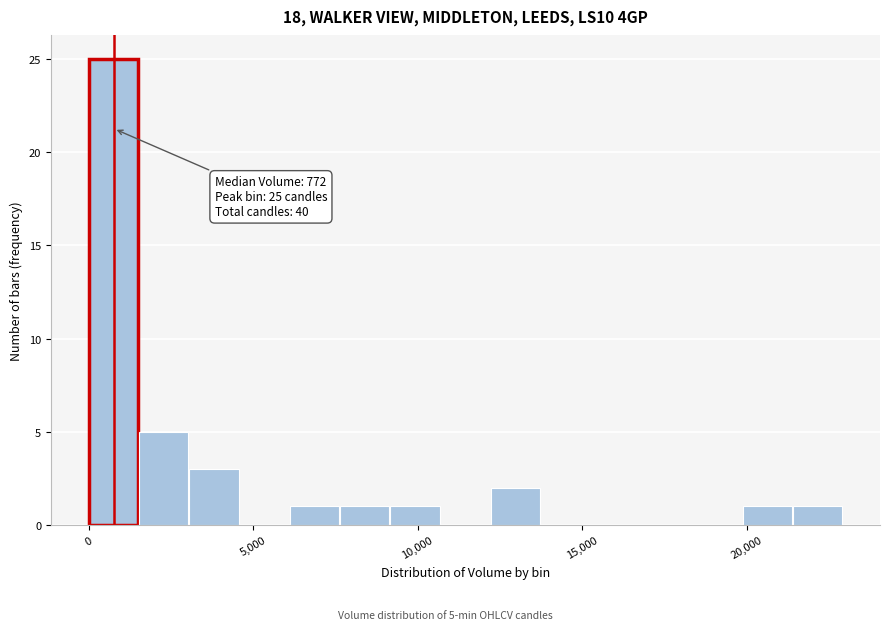

Around what value on the x-axis is the tallest bar? Give the approximate position of its centre, as read against the axis.

500